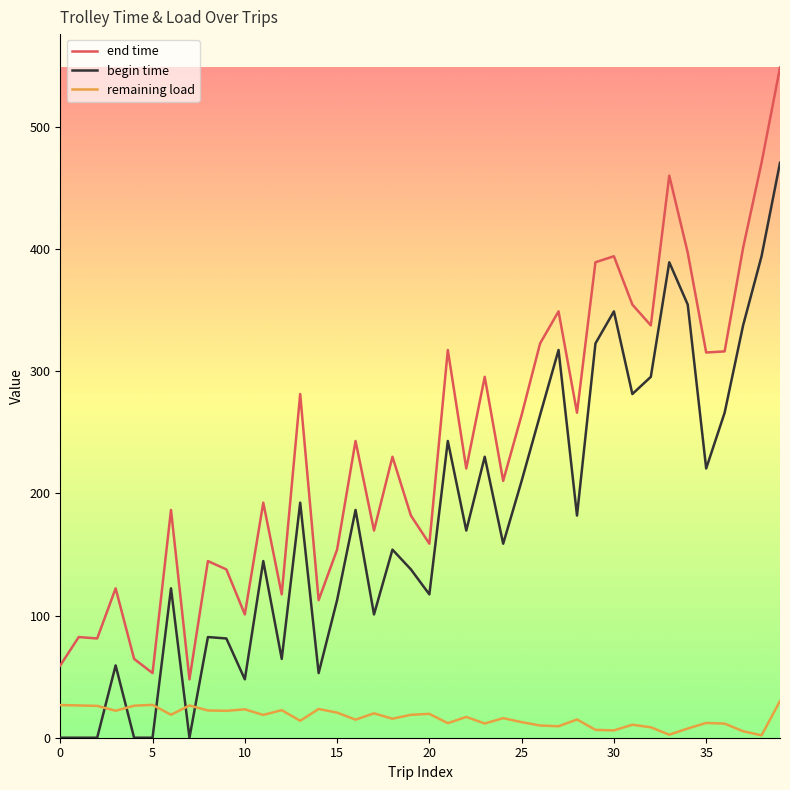

What is the difference between the maximum and minimum values in the end time series?

500.6